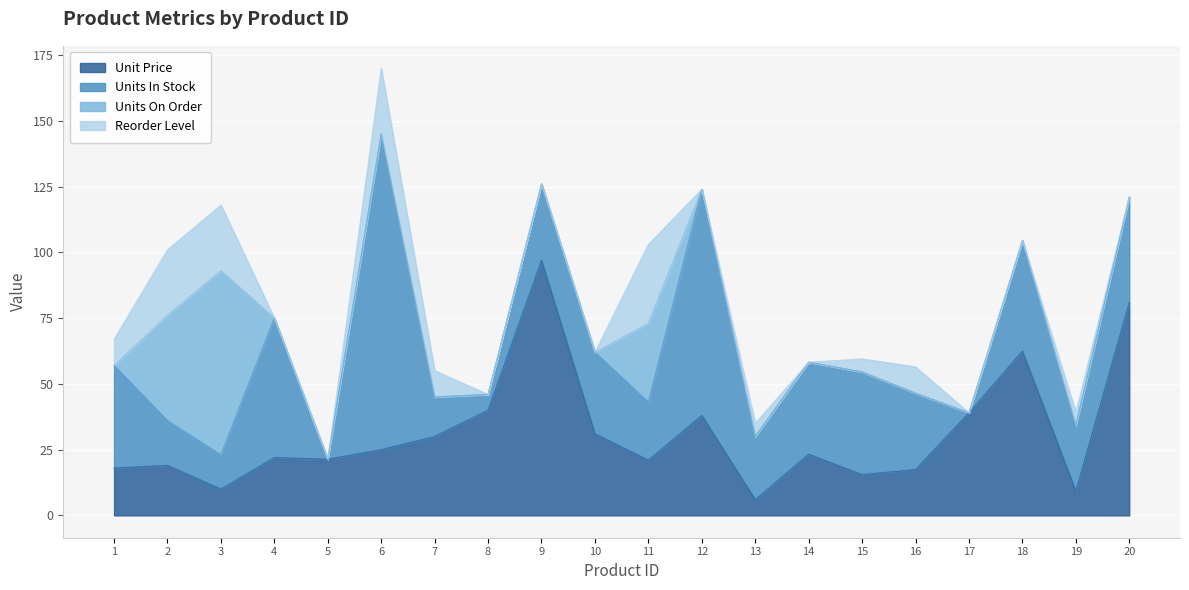

True or false: Reorder Level and Unit Price cross at least once.

True